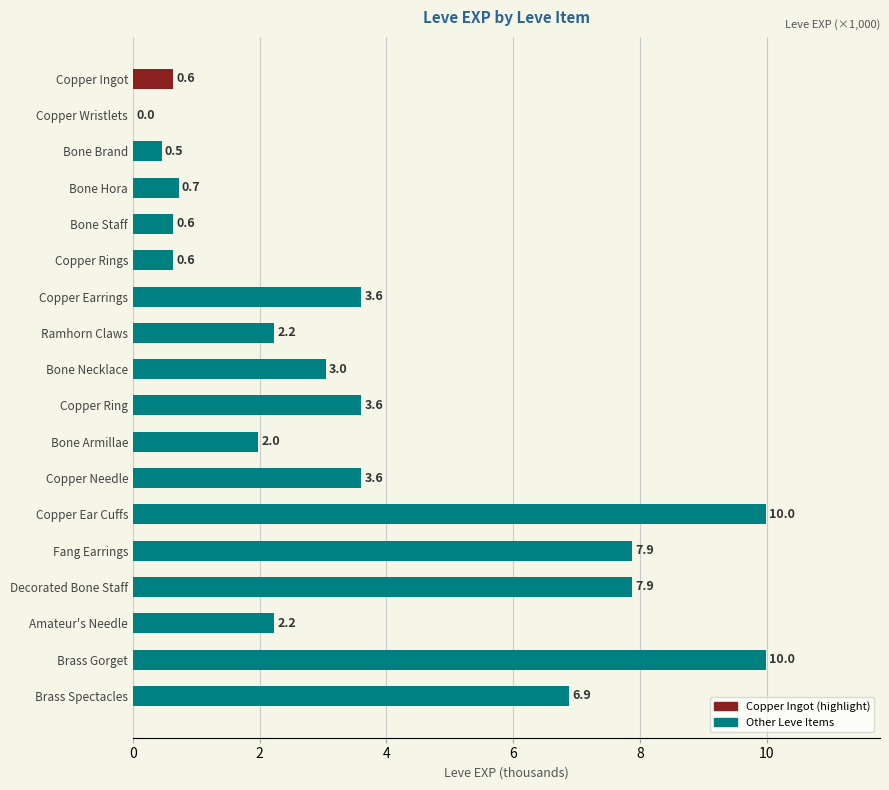

Read the value at Bone Necklace.

3.0